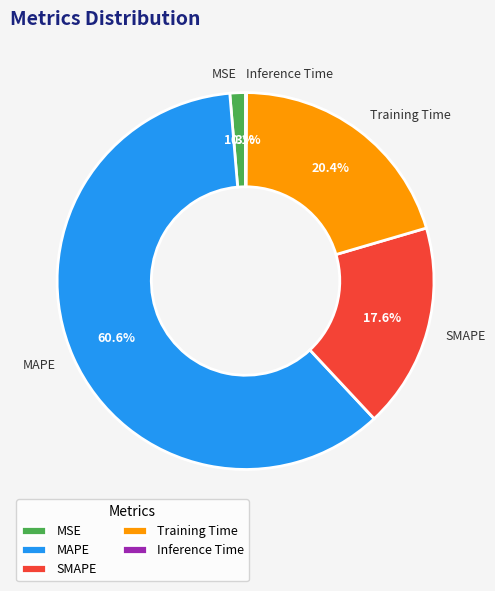

To the nearest percent, what portion does MAPE represent?

61%